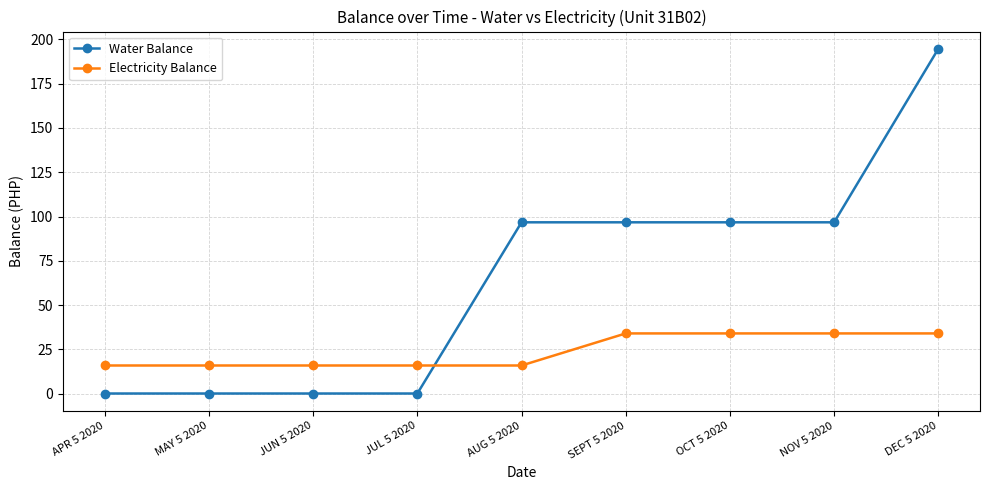

What are all the series names shown in the legend?

Water Balance, Electricity Balance